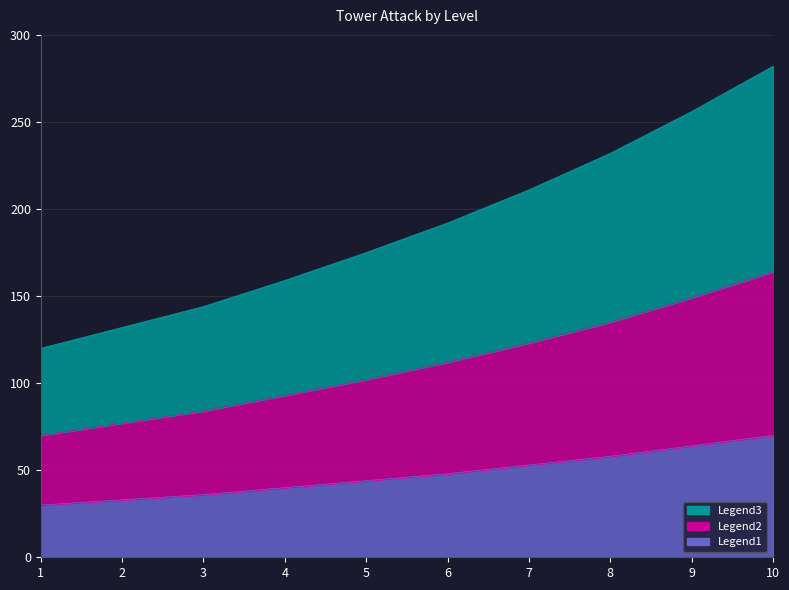

Rank the categories by 범위 공격 타워 (RangeAttack) value from highest to lowest.

10, 9, 8, 7, 6, 5, 4, 3, 2, 1